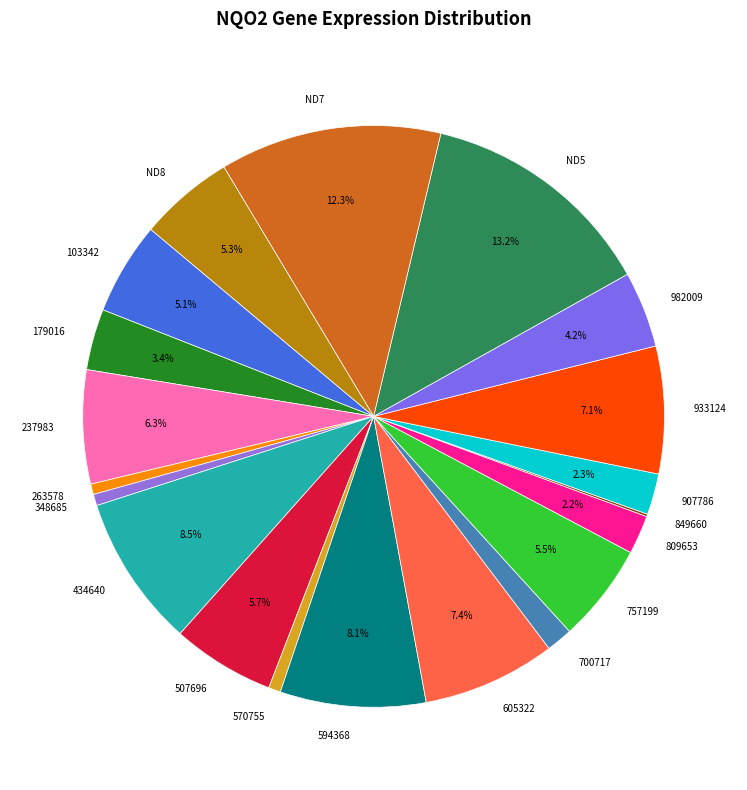

To the nearest percent, what percentage of the pie is 237983?

6%